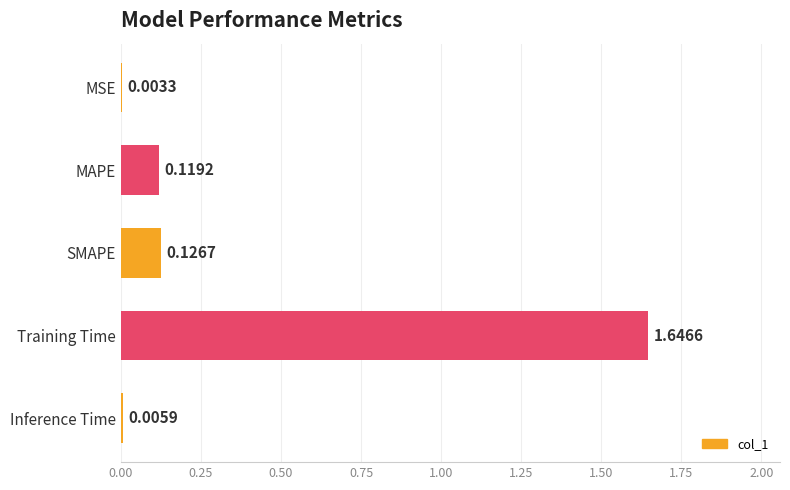

Which label corresponds to the largest value in the chart?

Training Time